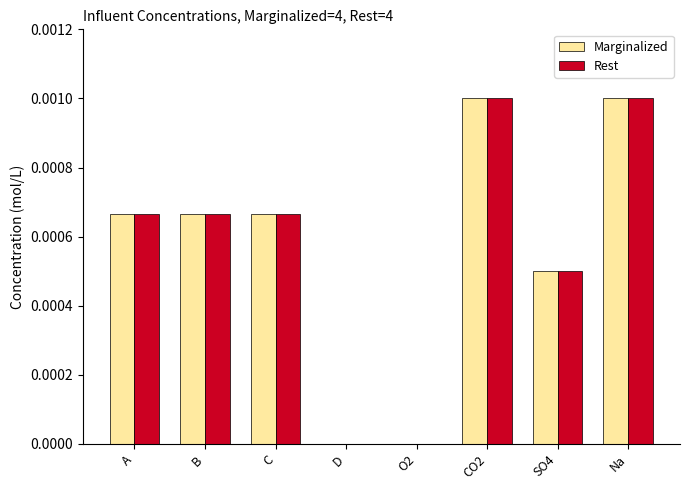

The value of Marginalized at SO4 is 0.0. True or false?

False